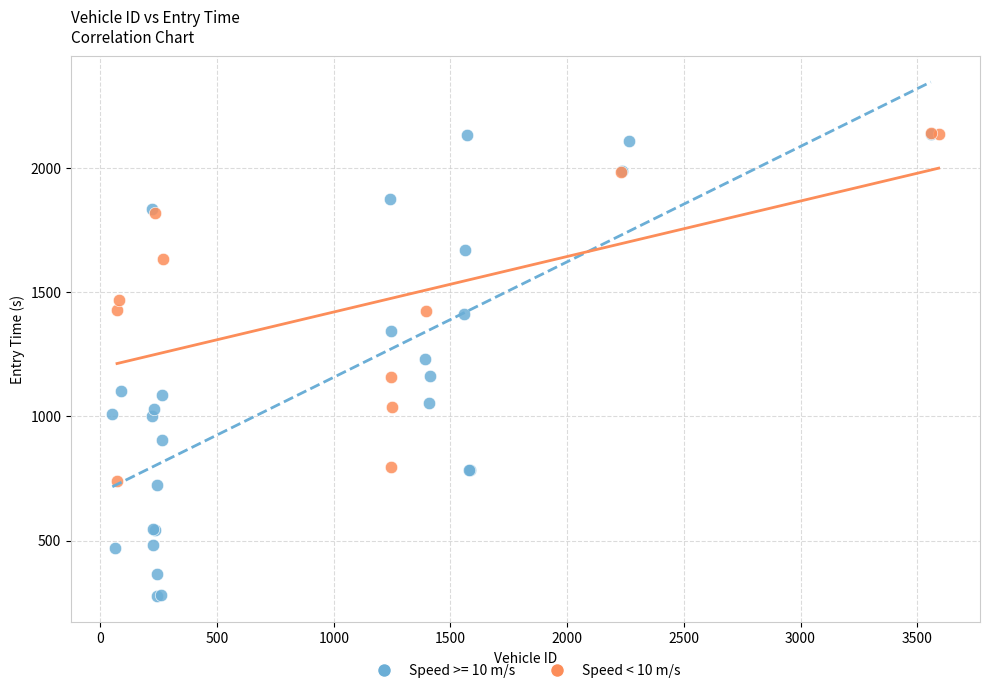

Which series contains the lowest Y value?

Speed >= 10 m/s